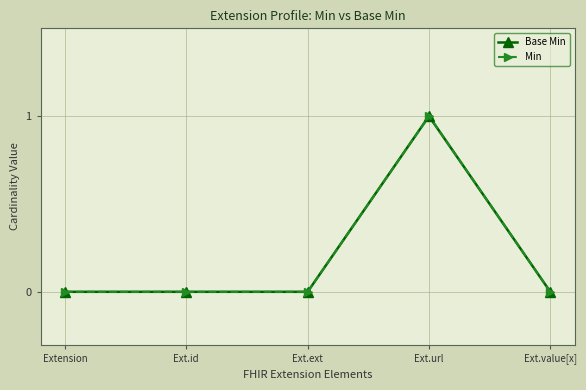

At how many categories does at least one series exceed 0?

1